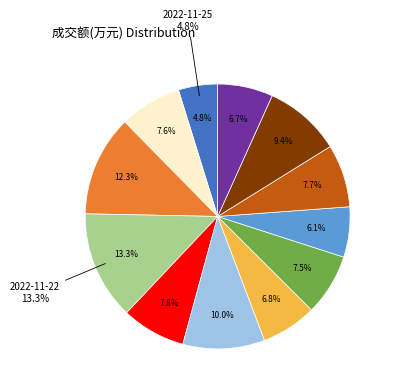

To the nearest percent, what is the combined percentage of 2022-11-21 and 2022-11-15?

14%